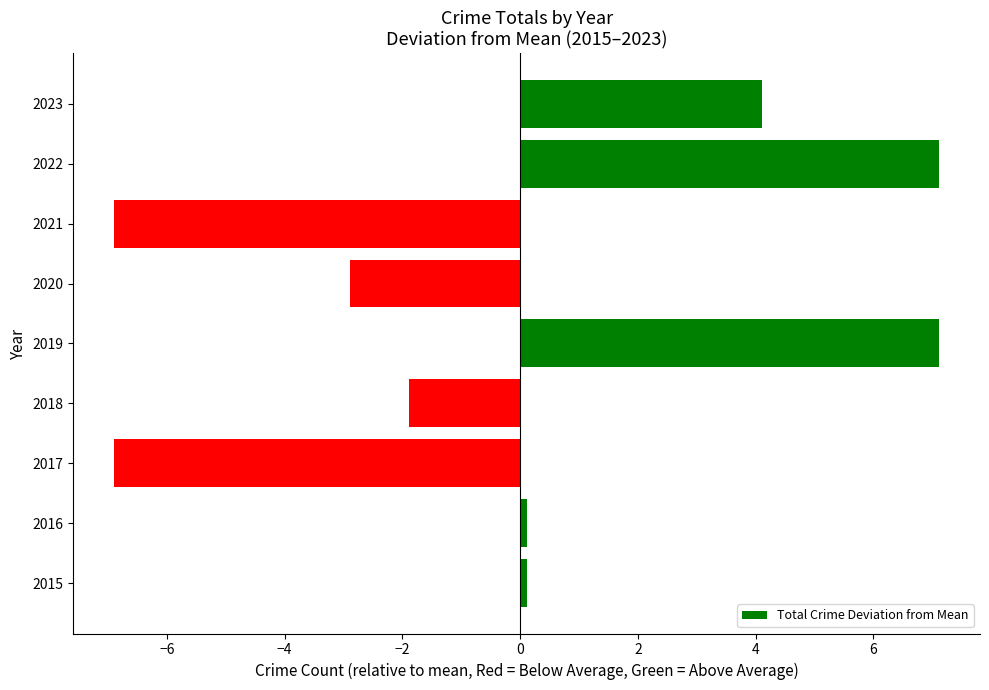

Does the chart contain any negative values?

Yes